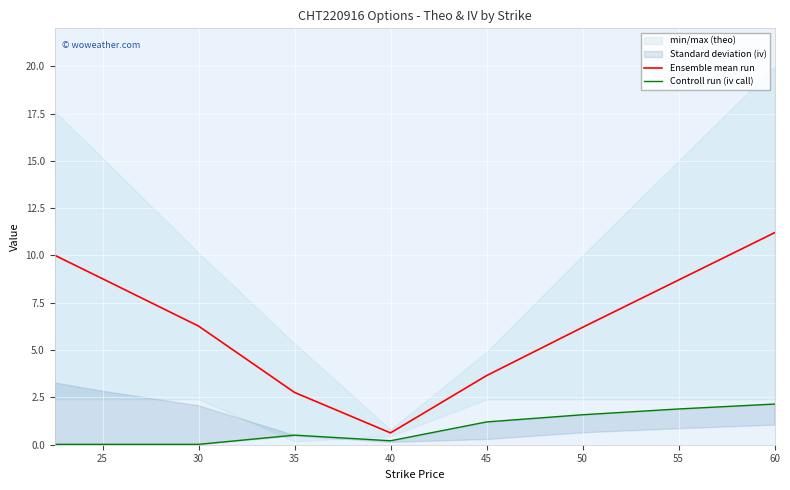

Which series has the largest range (max minus min)?

Ensemble mean run